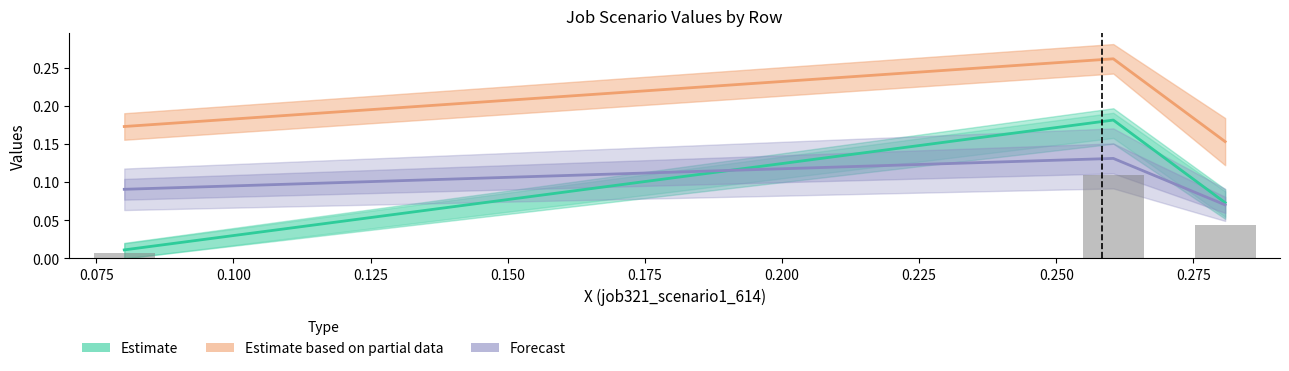

What value does the Forecast series have at 0.100?

0.1